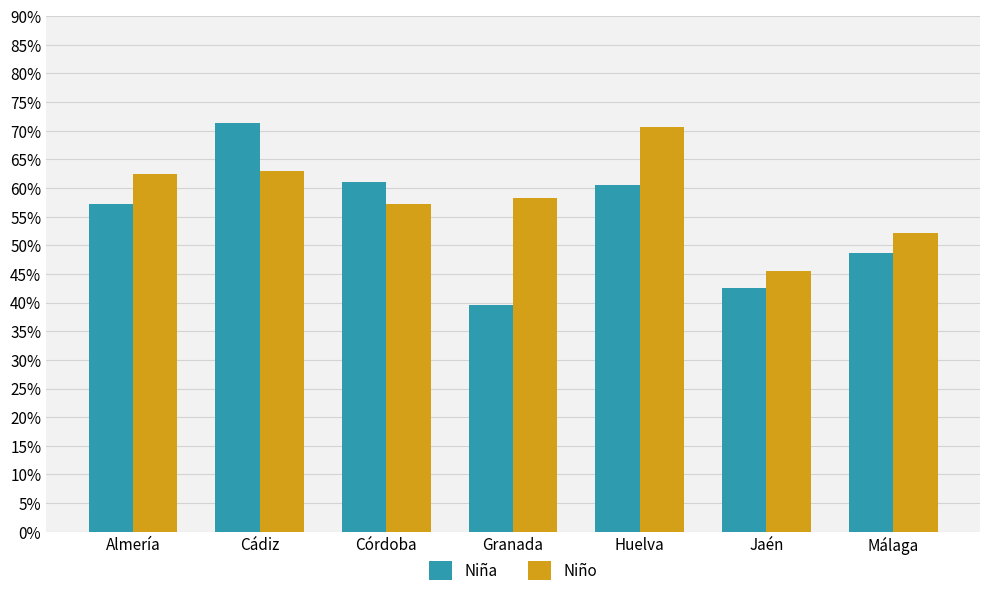

How many Niña values are between 0 and 1?

7